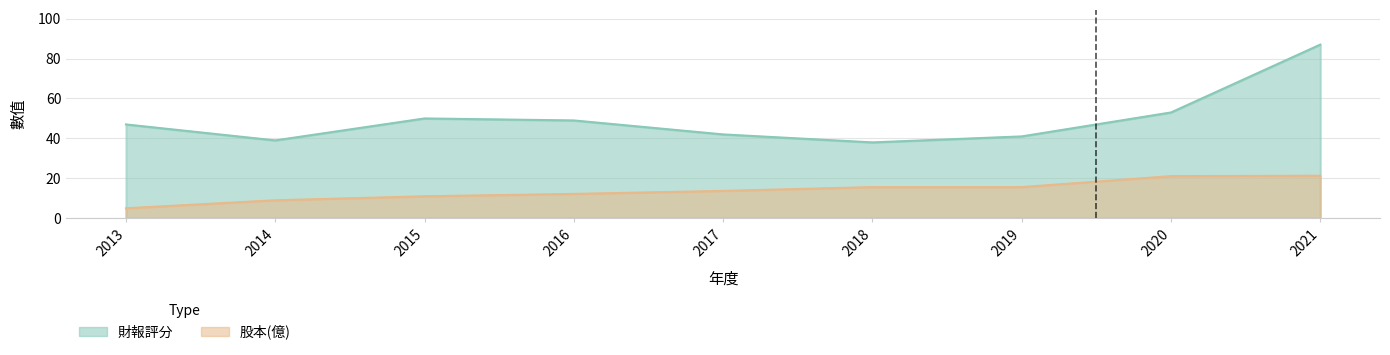

Which category has the lowest value in the 股本(億) series?

2013